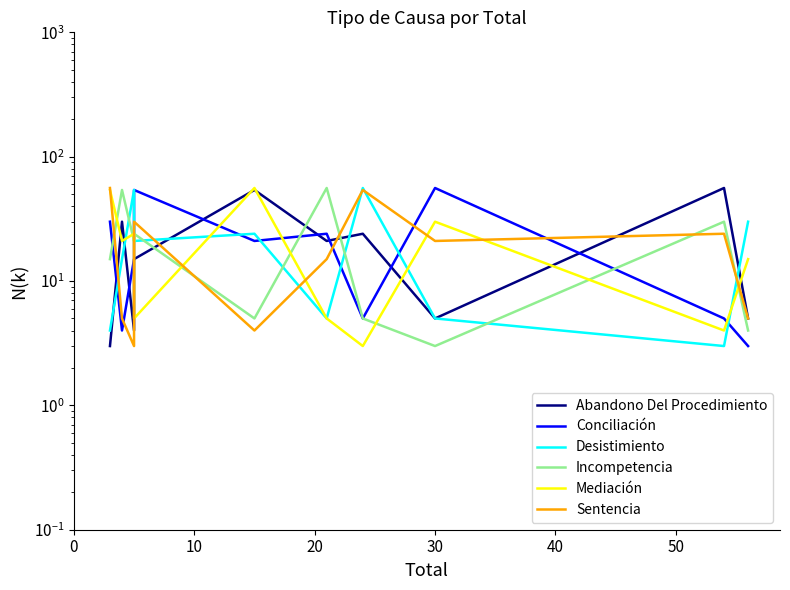

What is the total value across all series at 50?

126